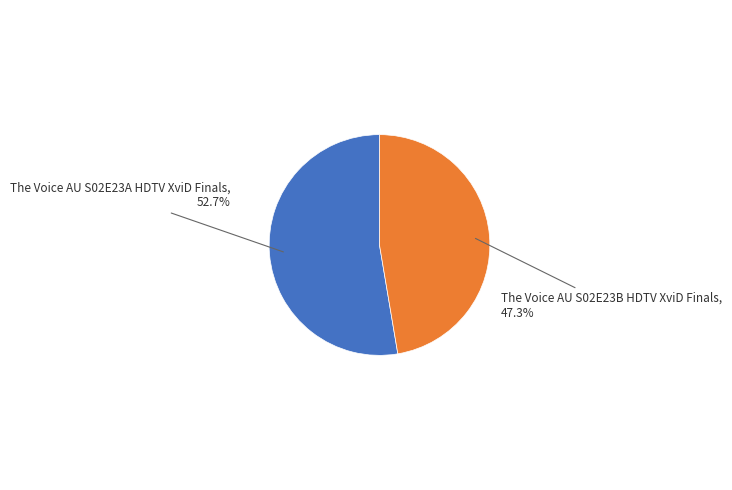

Does any single category account for the majority?

Yes